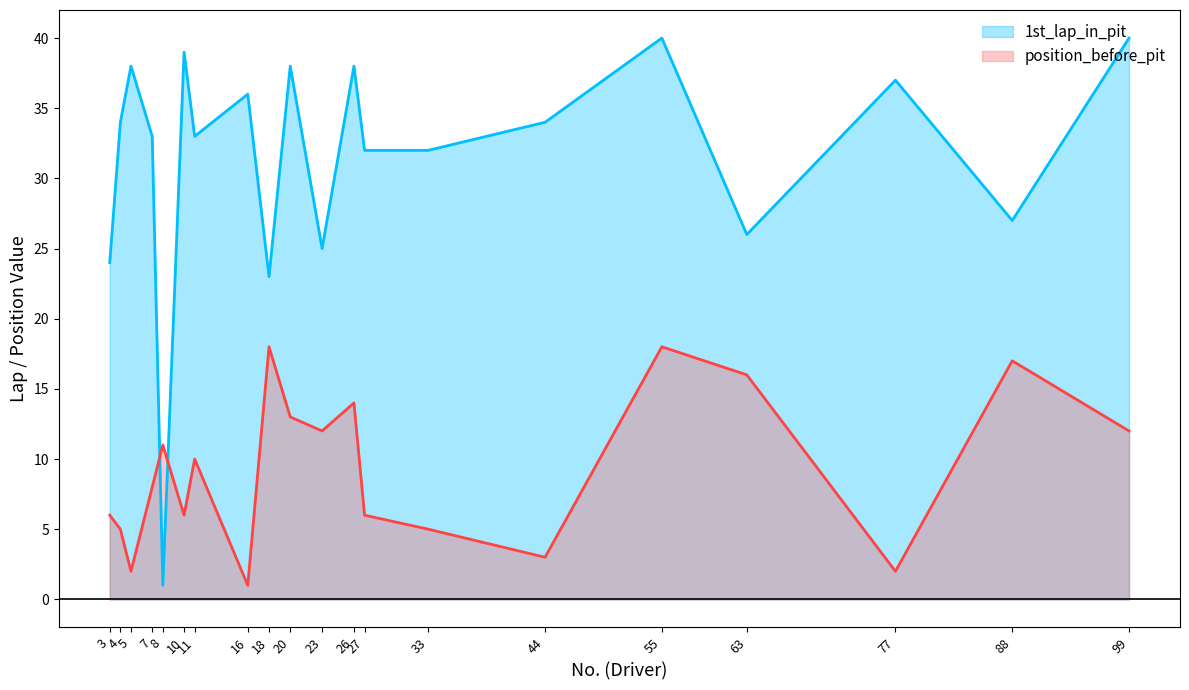

Between which two adjacent categories do 1st_lap_in_pit and position_before_pit first intersect?

7 and 8